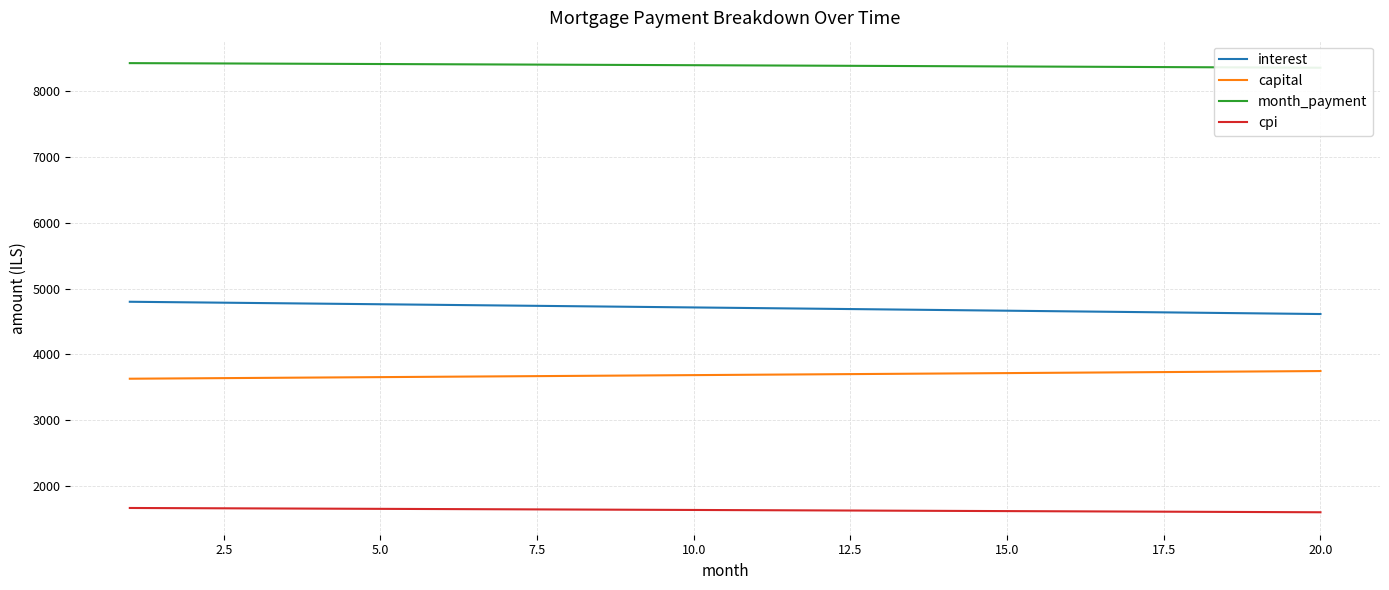

List the series in order of their overall mean, lowest first.

cpi, capital, interest, month_payment